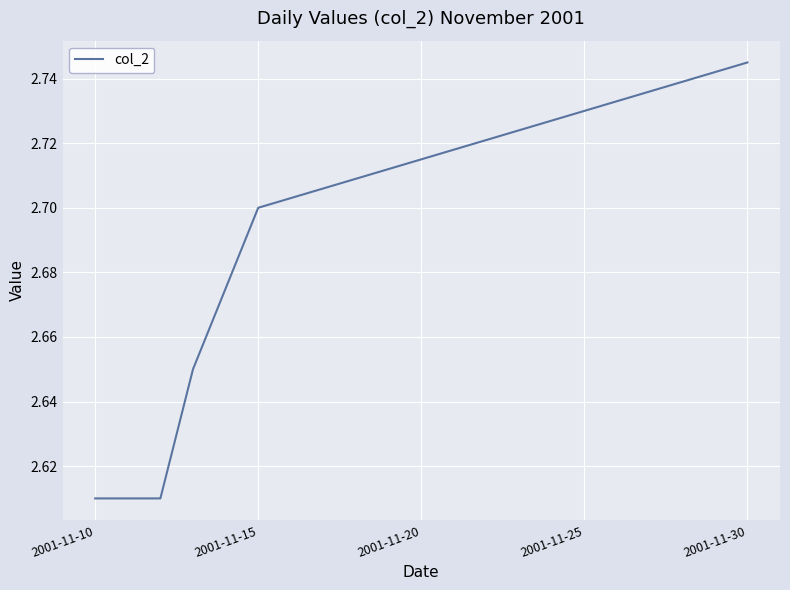

Which label corresponds to the smallest value in the chart?

2001-11-10